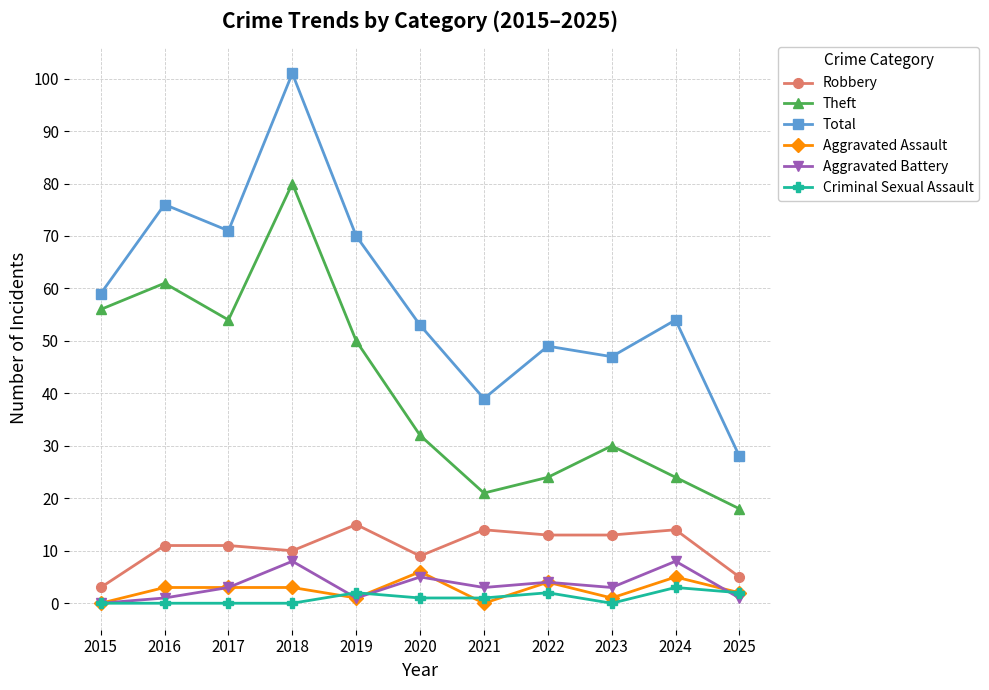

The Theft series shows 54 at 2020. True or false?

False